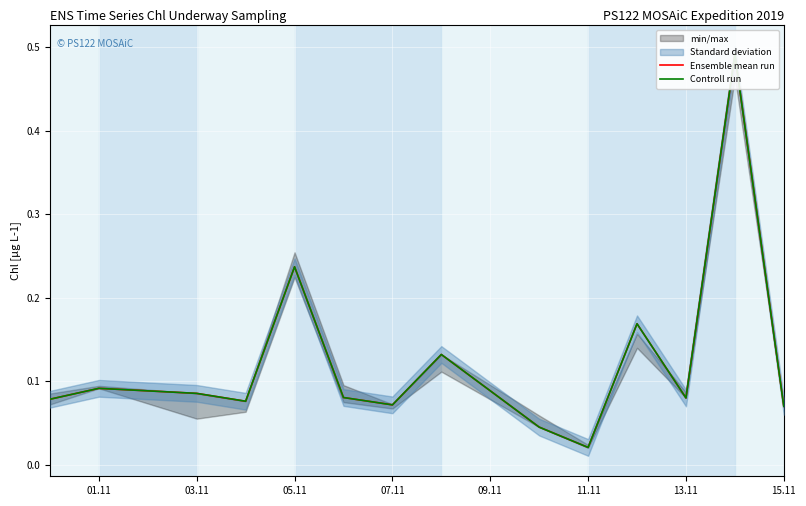

True or false: Ensemble mean run and Controll run intersect in this chart.

False